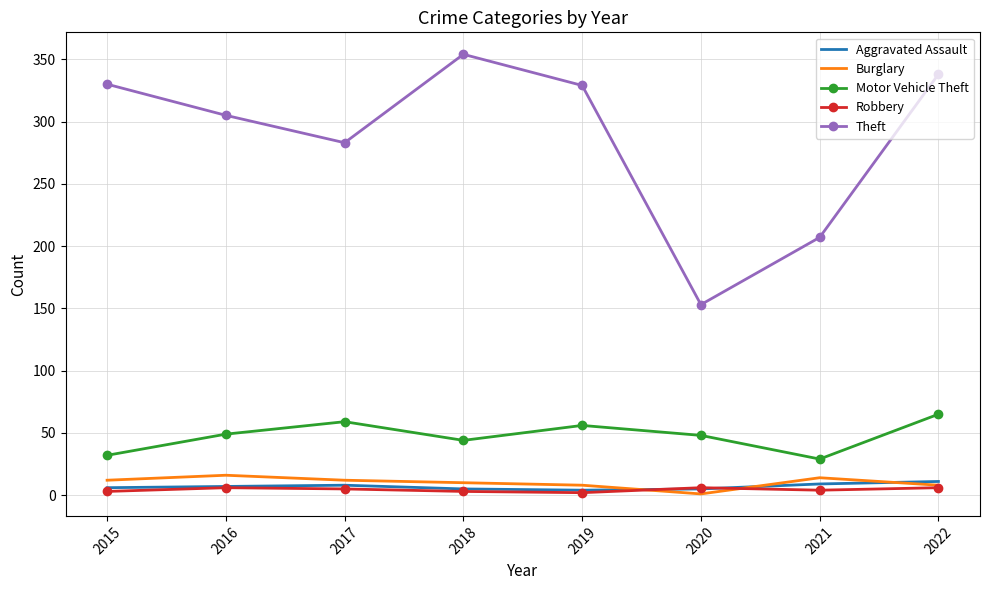

The value of Theft at 2017 is 283. True or false?

True